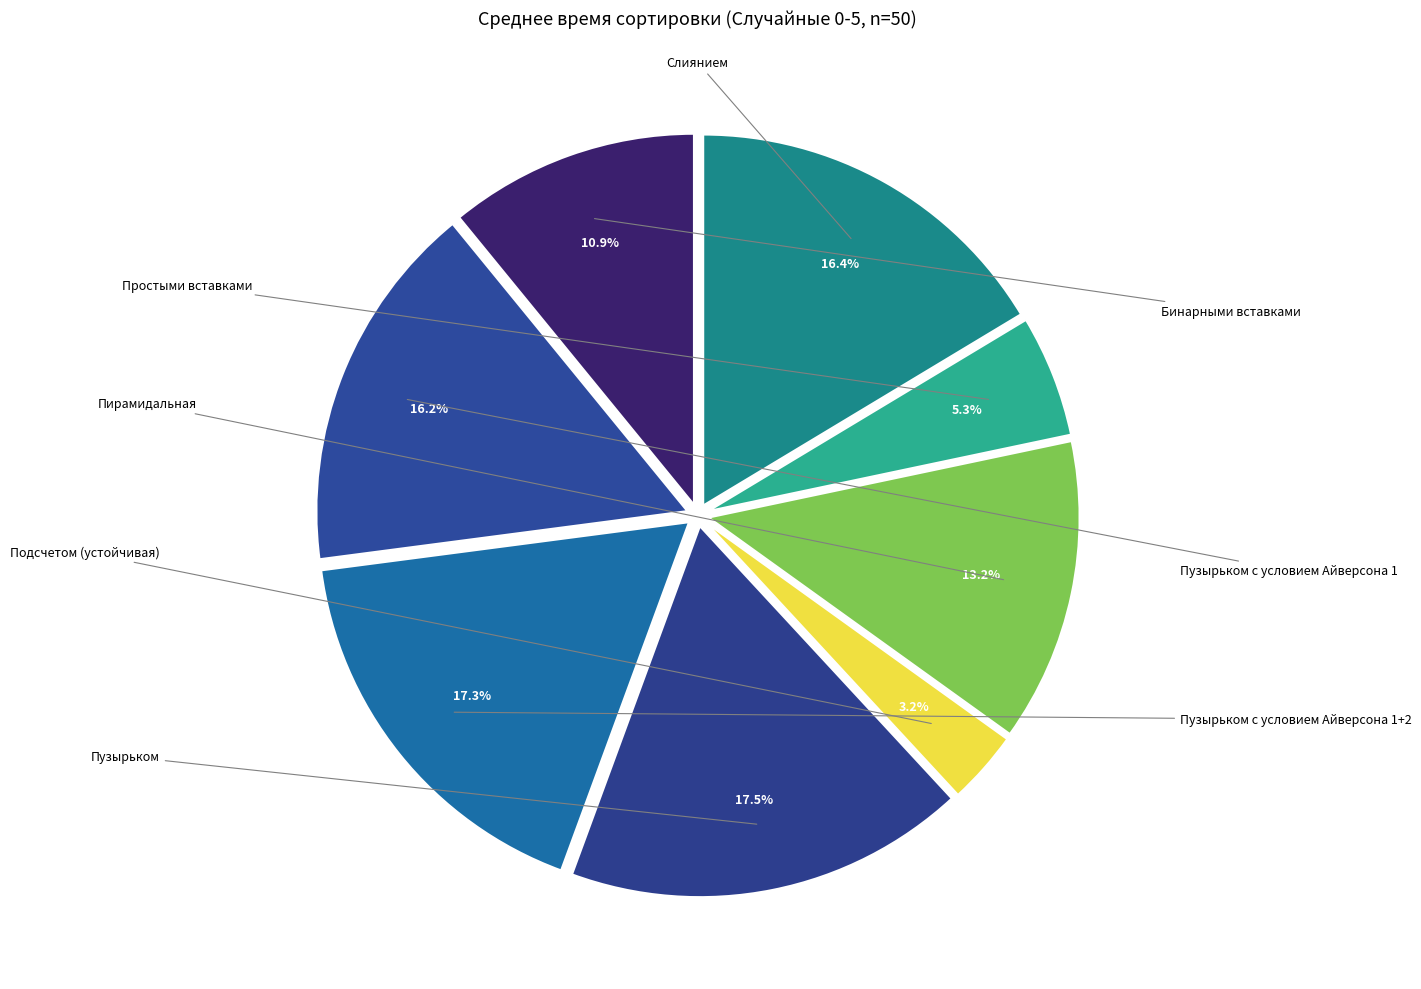

How many segments does this pie chart have?

8